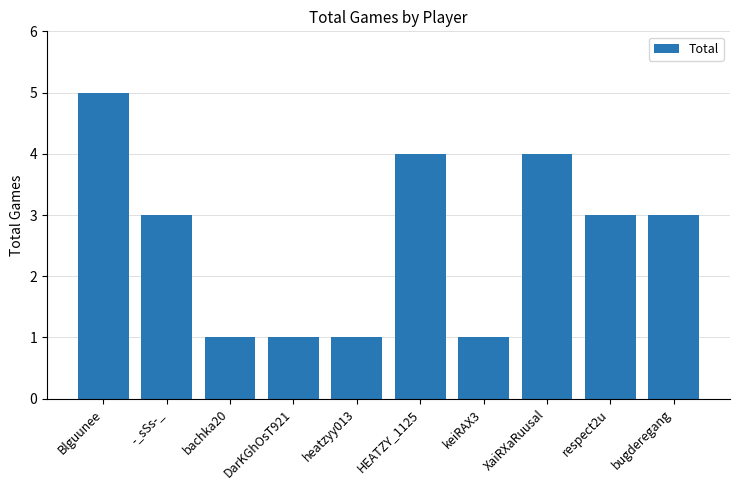

Reading left to right, what are all the values shown in this chart?

5	3	1	1	1	4	1	4	3	3